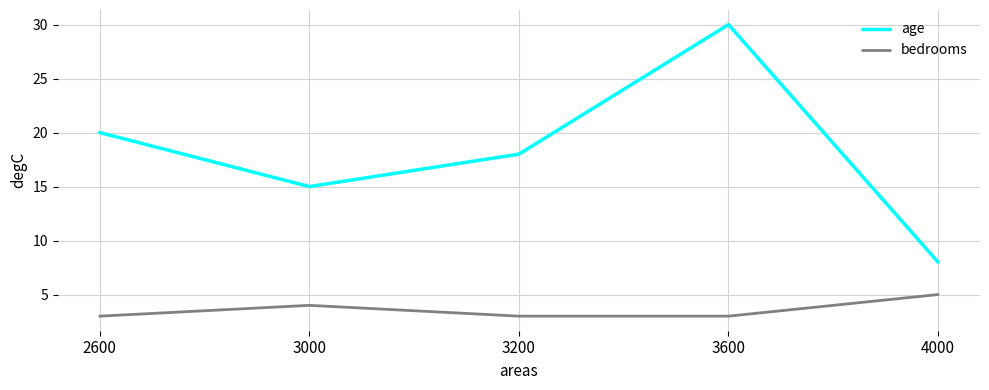

Reading right to left, list all the values displayed in this chart.

age: 8	30	18	15	20
bedrooms: 5	3	3	4	3